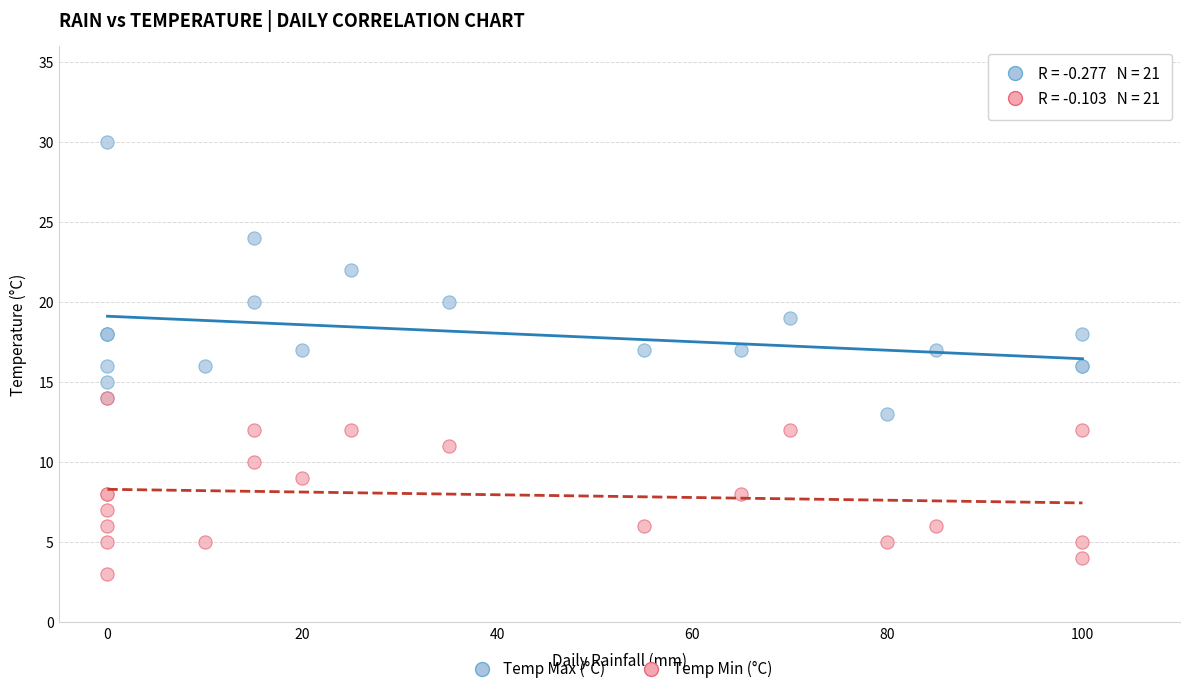

What are all the series names shown in the legend?

Temp Max (°C), Temp Min (°C)